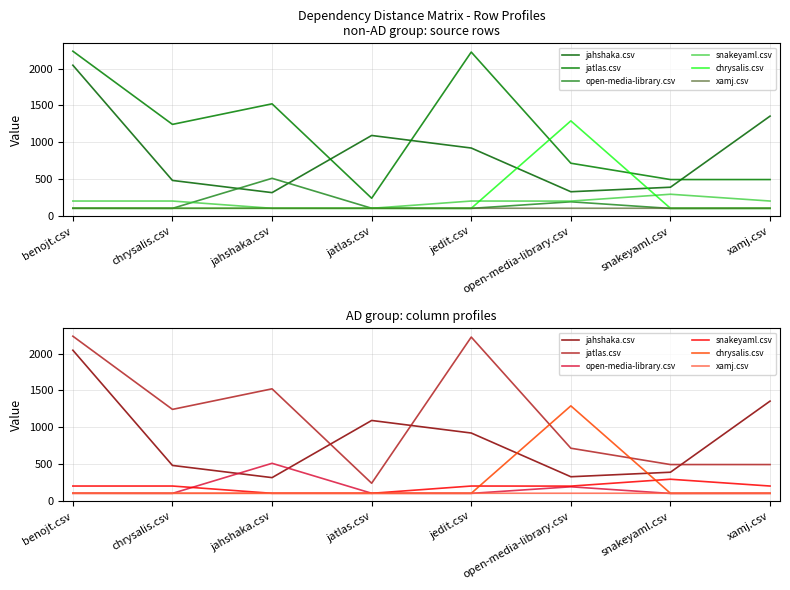

Is the value of snakeyaml.csv at benojt.csv greater than the value of jahshaka.csv at jedit.csv?

No